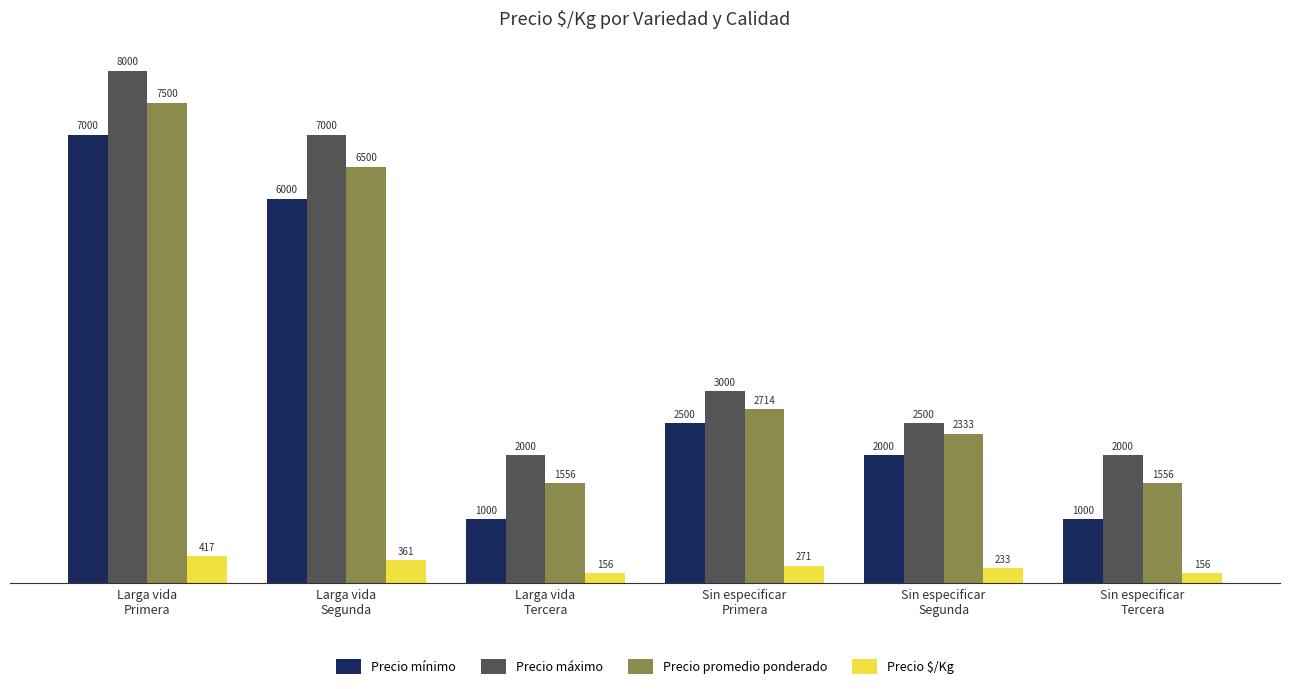

Count the number of data series in this chart.

4